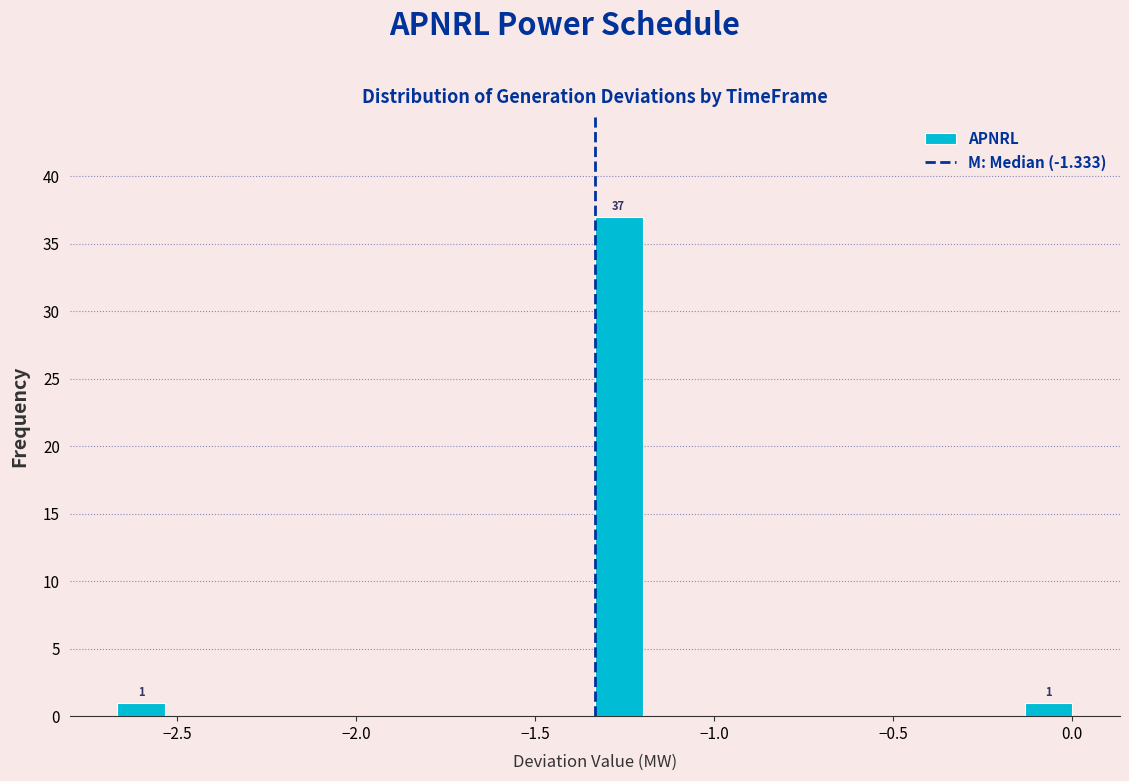

Read against the x-axis, roughly where is the centre of the tallest bar?

-1.25